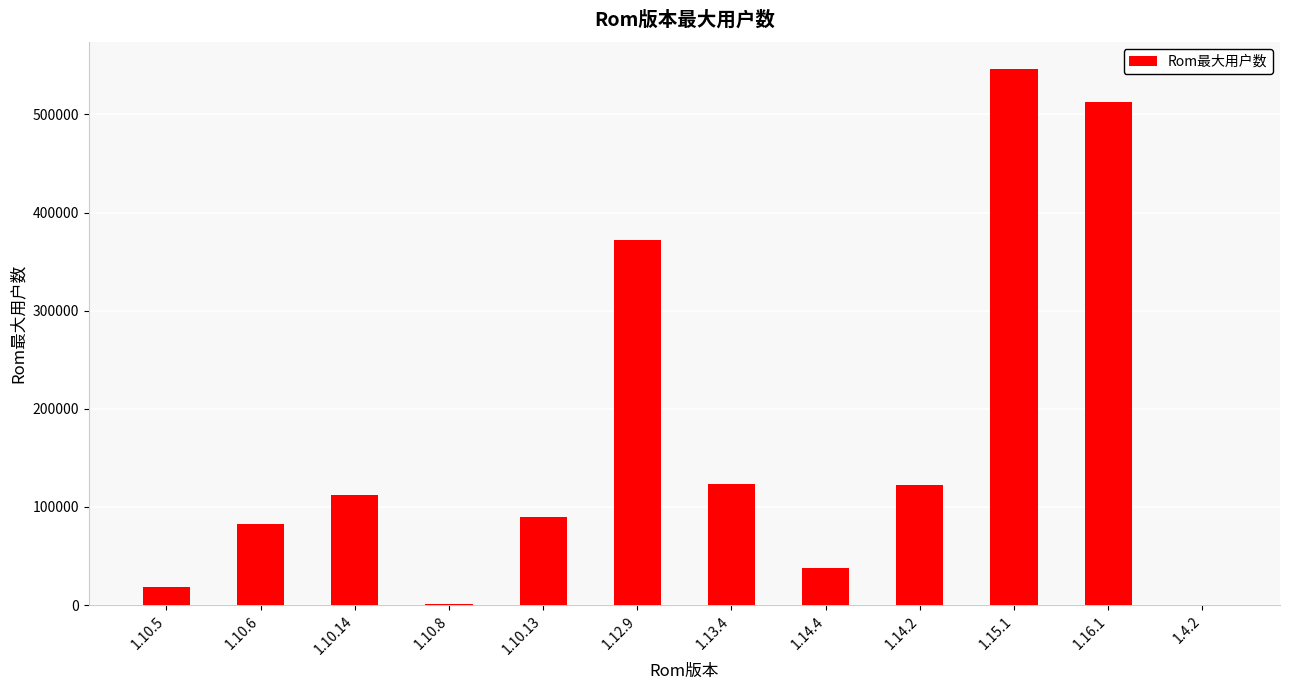

Where is the data nearest to the value 273294?

1.12.9